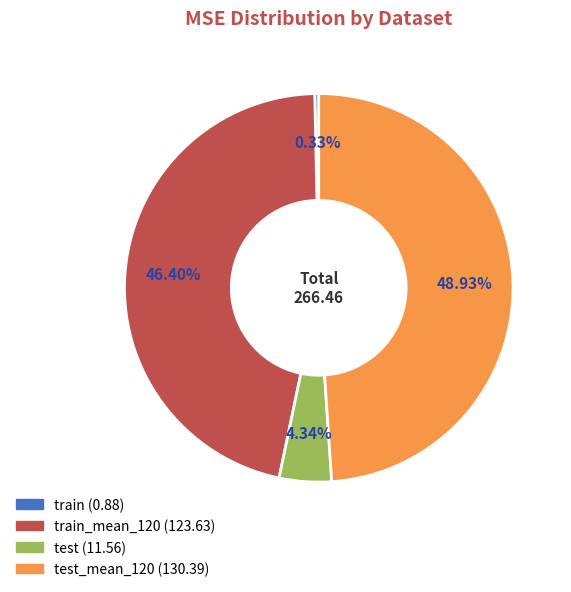

Is there any slice that represents more than half of the pie?

No